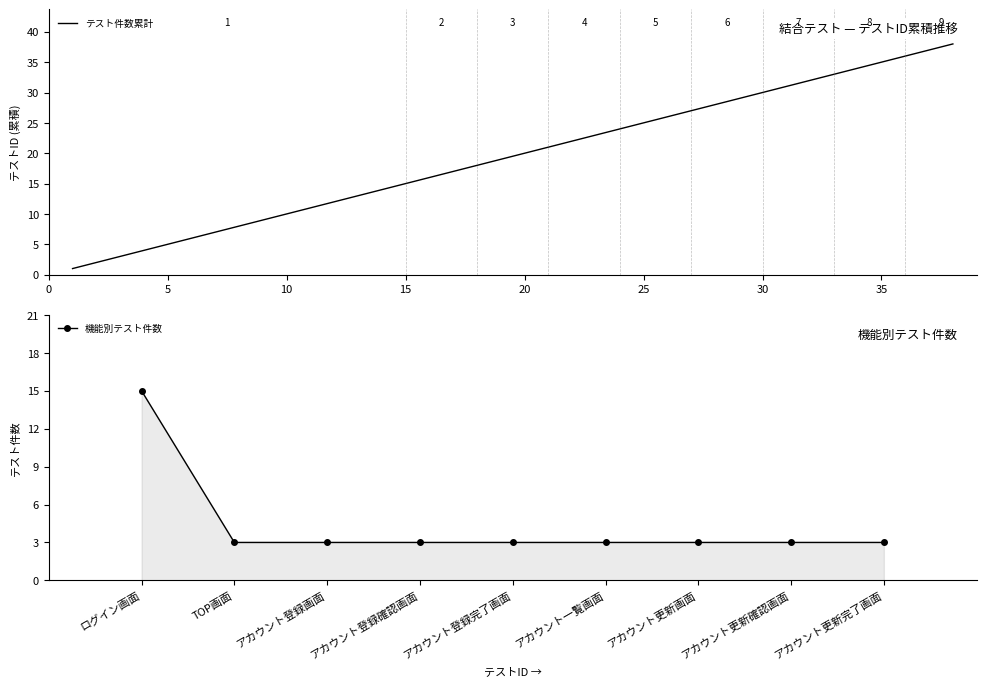

The value of テスト件数累計 at 5 is 1. True or false?

False